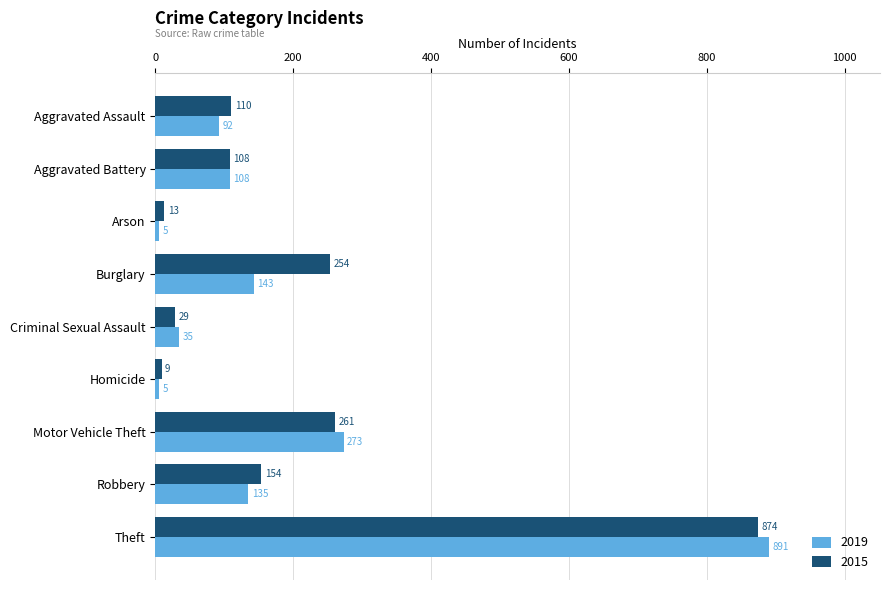

Is it true that 2015 equals 150 at Aggravated Assault?

False